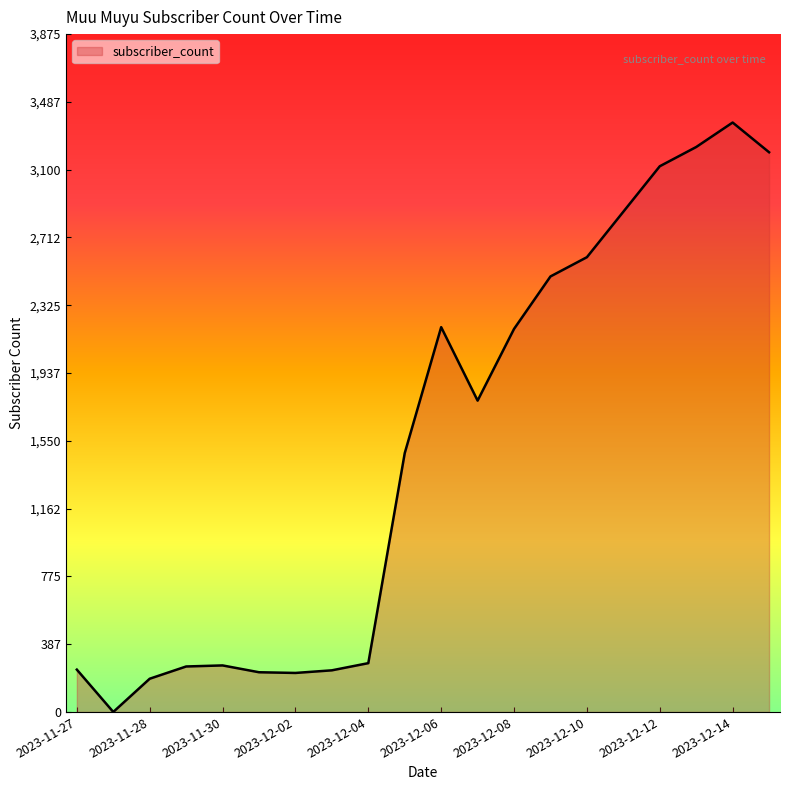

How many positive values are there?

19